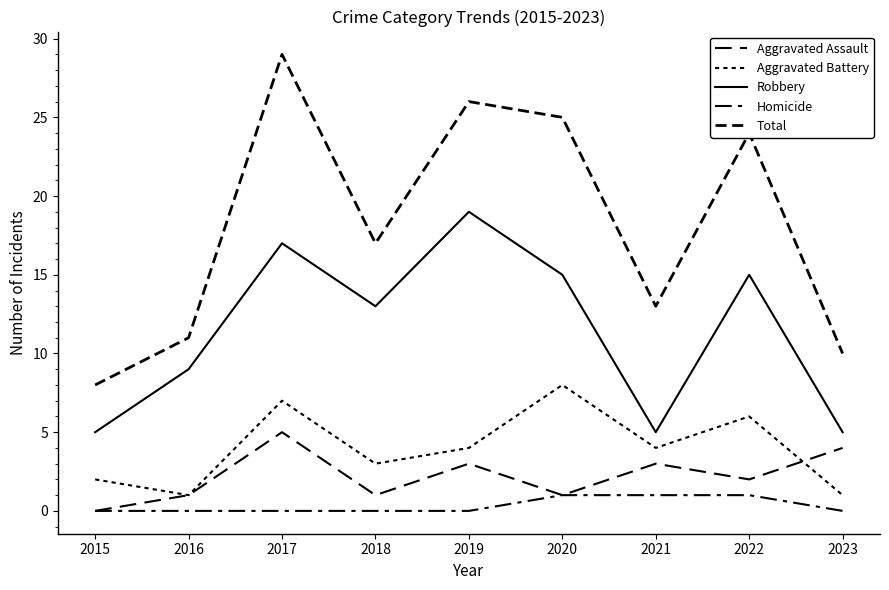

Between which two adjacent categories do Aggravated Battery and Aggravated Assault first intersect?

2022 and 2023